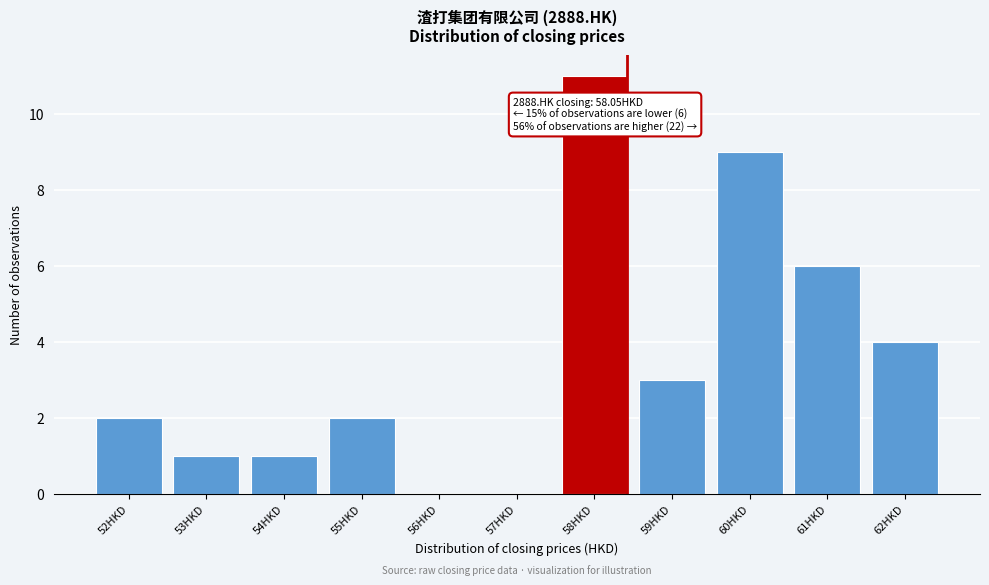

Reading right to left, transcribe all the data shown in this chart.

62HKD=4	61HKD=6	60HKD=9	59HKD=3	58HKD=11	57HKD=0	56HKD=0	55HKD=2	54HKD=1	53HKD=1	52HKD=2